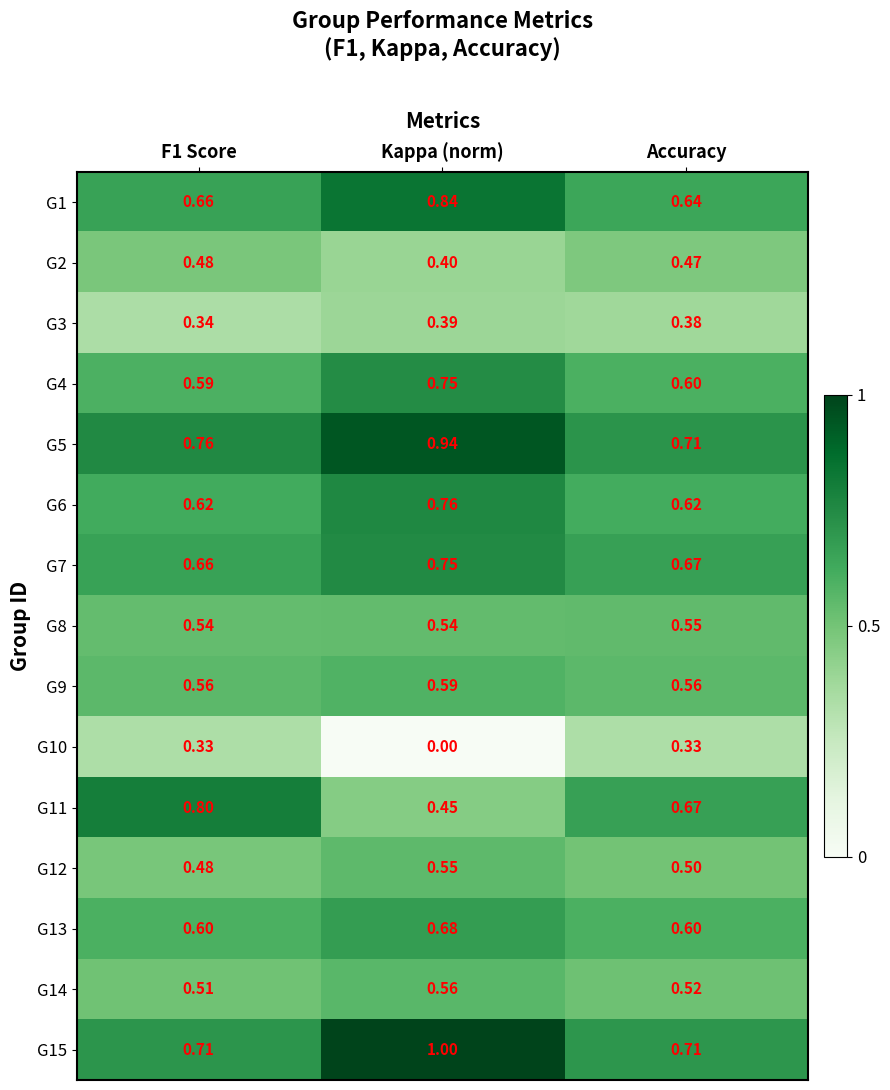

Count the number of data series in this chart.

15